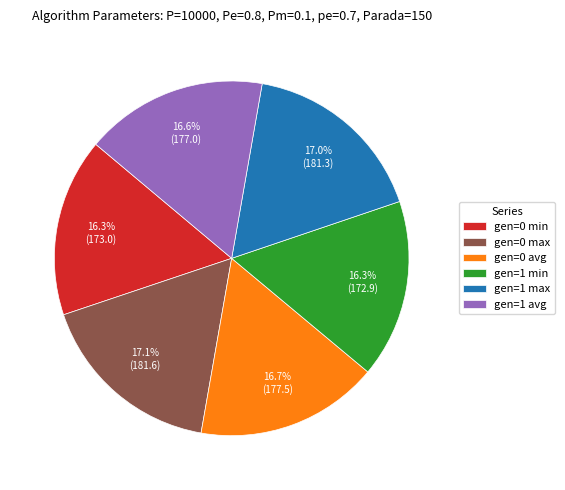

What is the total percentage of gen=0 avg and gen=0 min?

33.0%